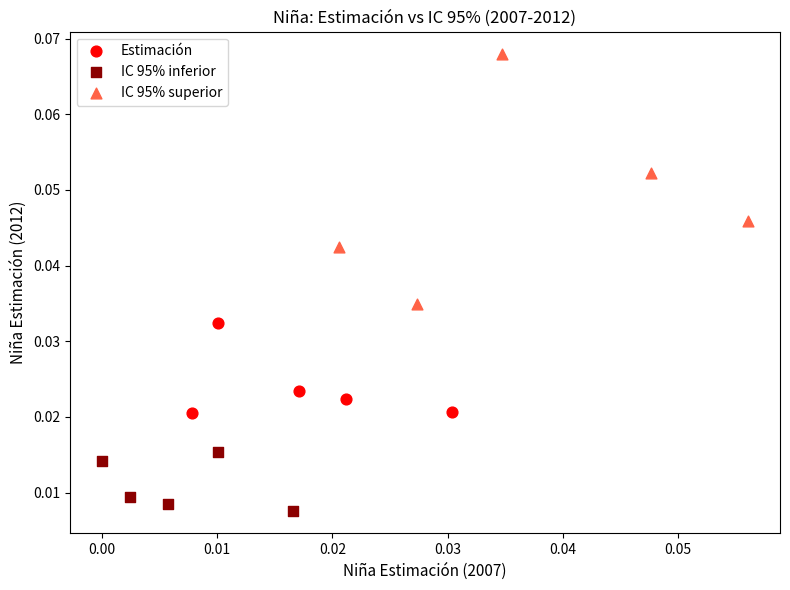

Which series has the largest Y range (max minus min)?

IC 95% superior